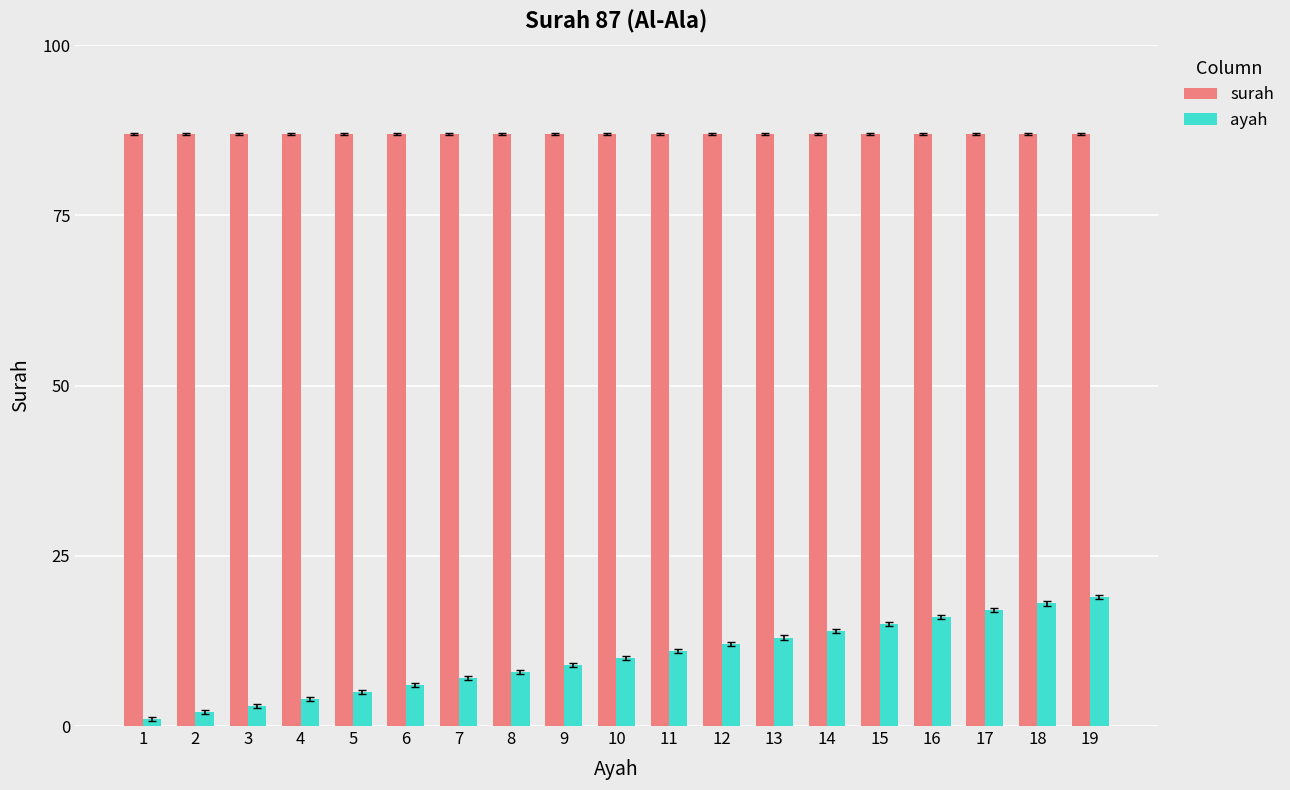

How many categories are shown in the chart?

19